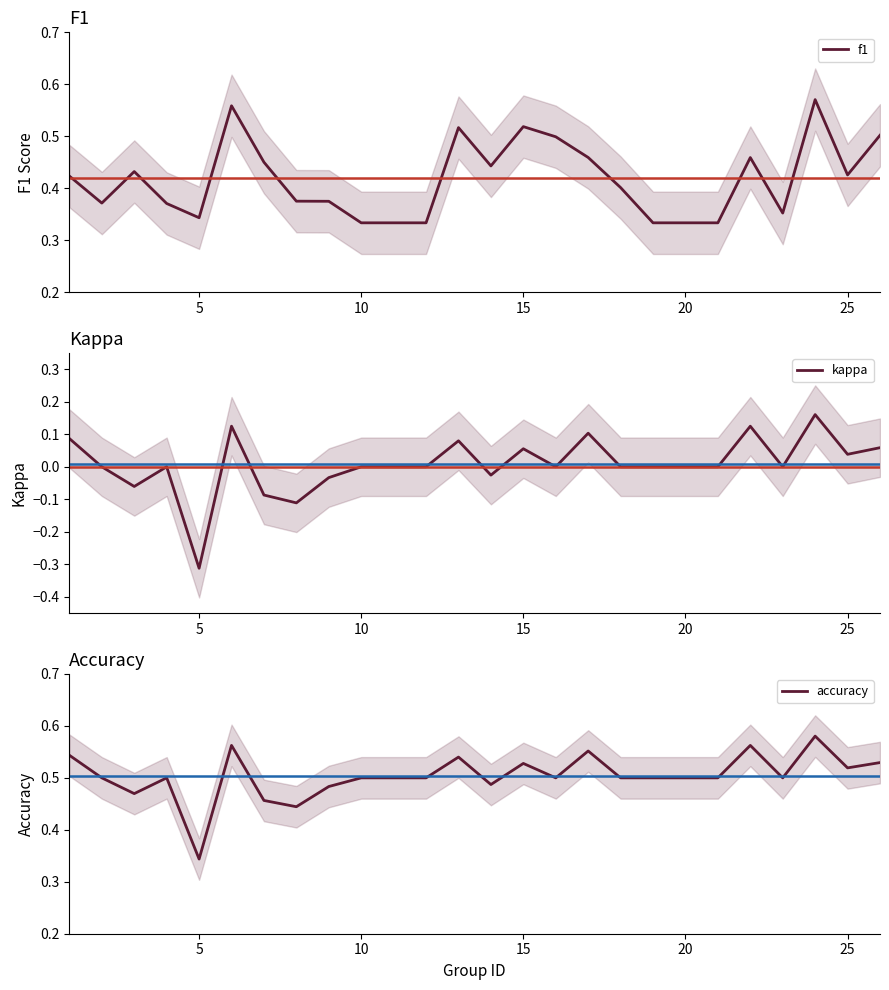

At which label does kappa reach its minimum?

5